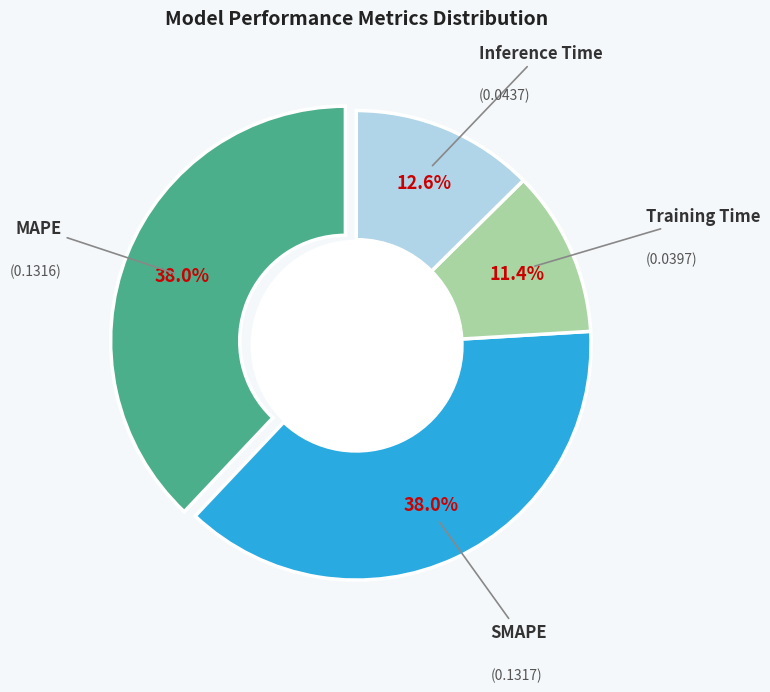

Combined, what portion of the pie is Training Time and Inference Time?

24.1%